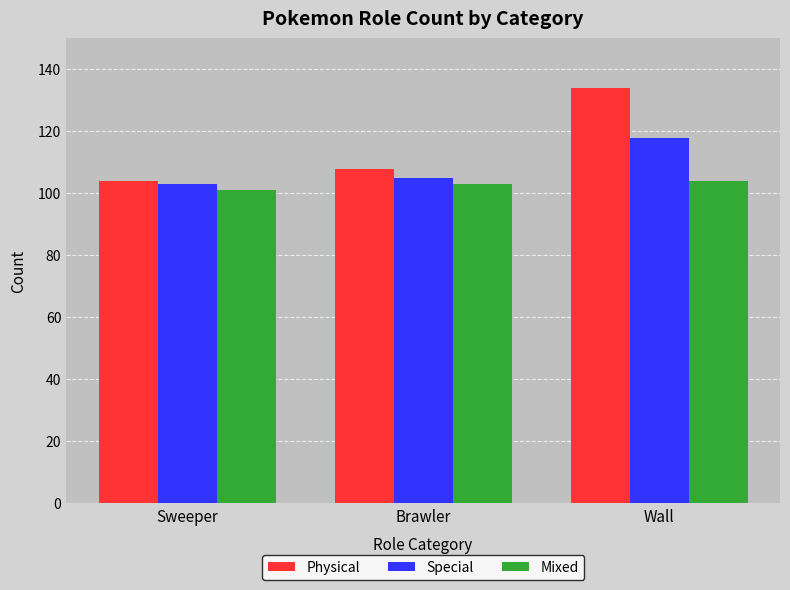

Rank the series by their average value, from lowest to highest.

Mixed, Special, Physical